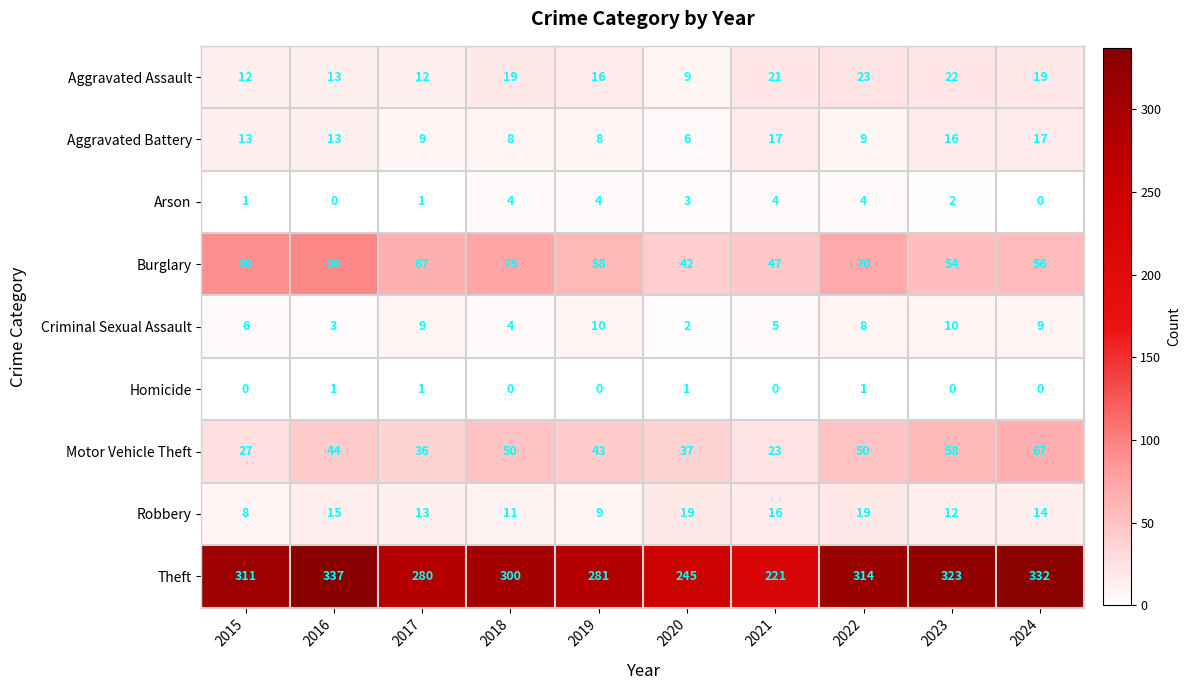

At which category is the sum across all series the highest?

2016